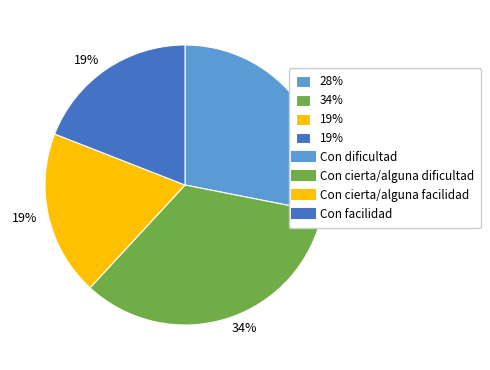

To the nearest percent, what is the average slice percentage?

25%